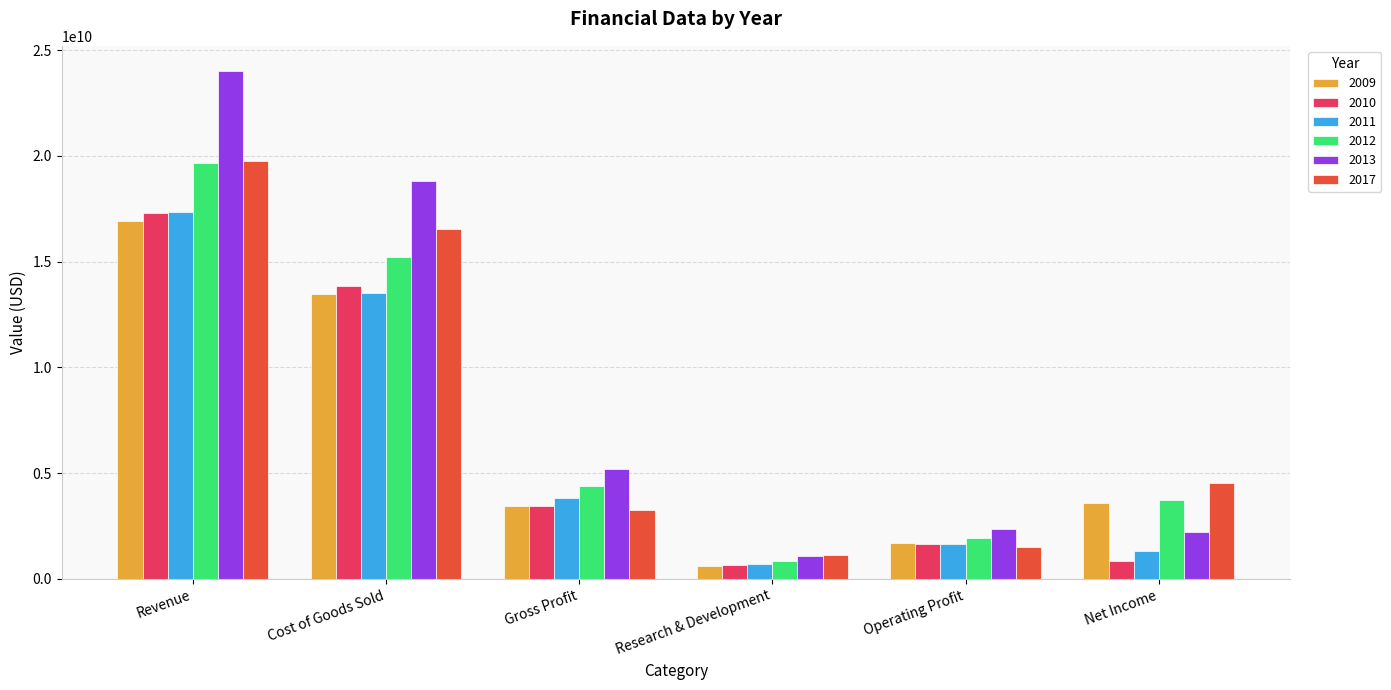

What is the smallest value displayed?

615259740.3